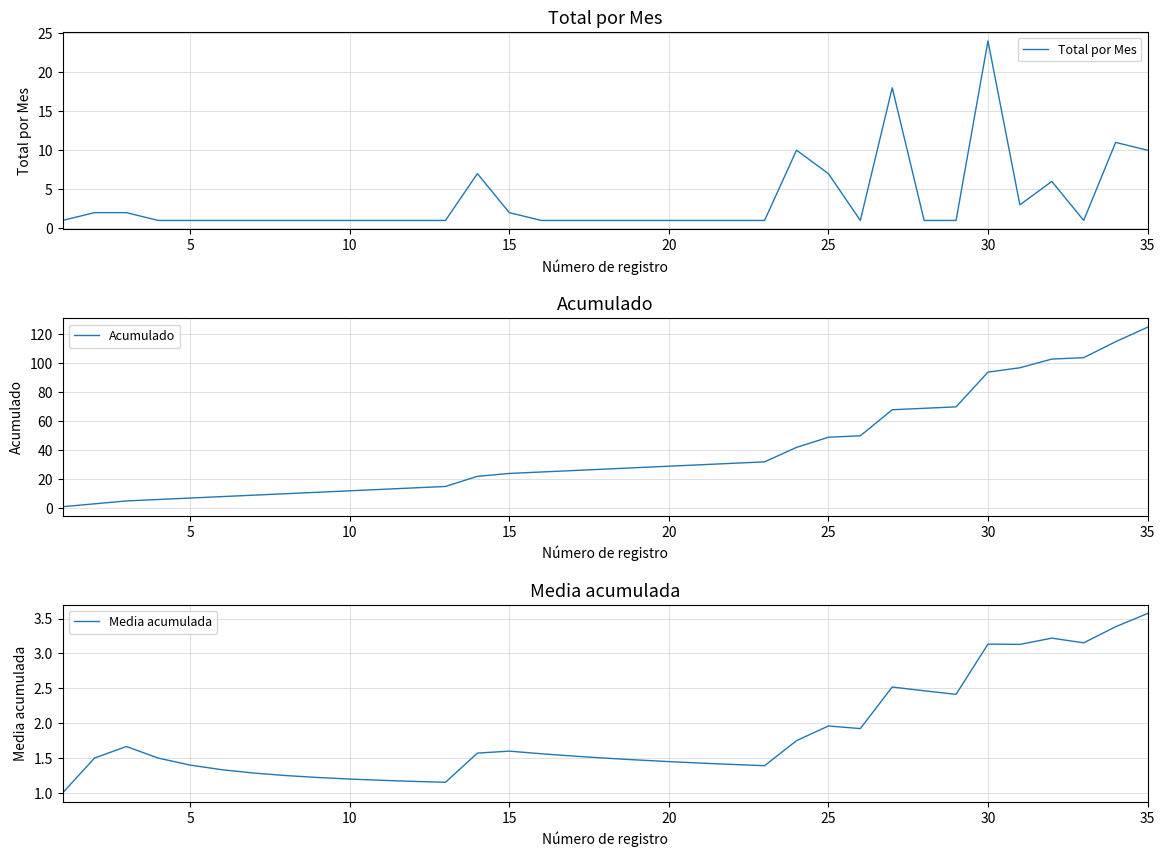

At which label does Acumulado reach its peak?

35